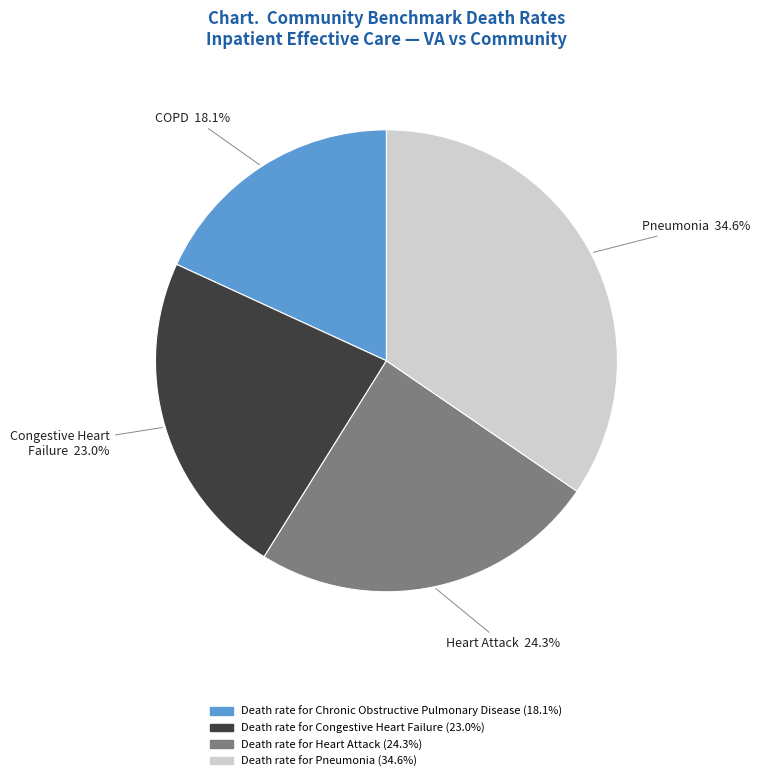

Rank the categories by value from lowest to highest.

Death rate for Chronic Obstructive Pulmonary Disease, Death rate for Congestive Heart Failure, Death rate for Heart Attack, Death rate for Pneumonia